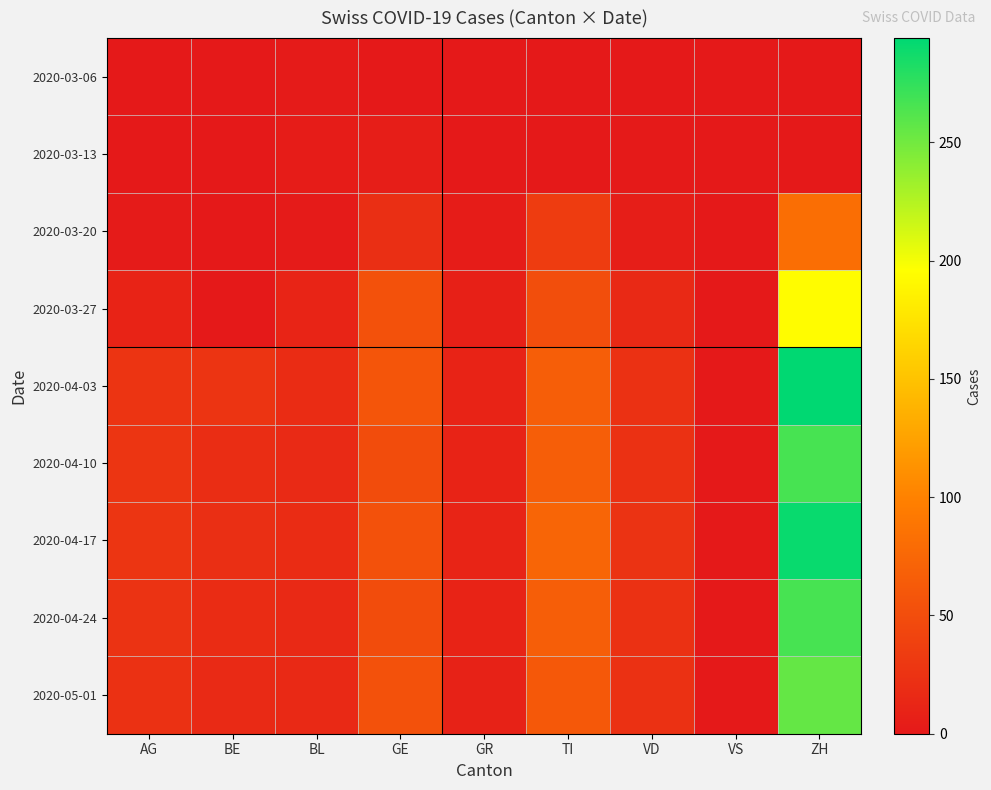

Between GE and VS, which series saw the biggest shift?

2020-04-03